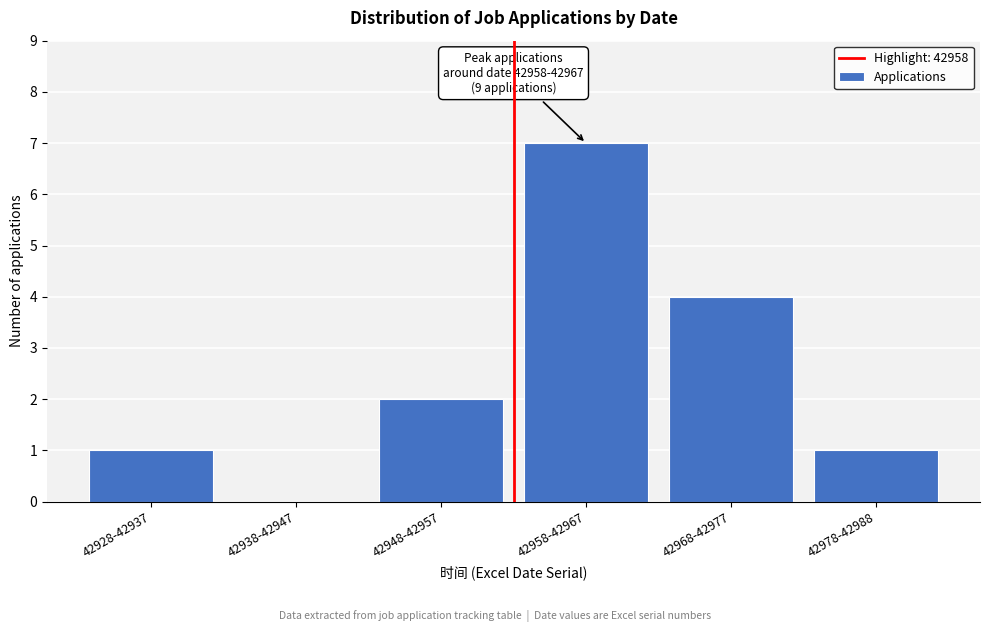

Reading left to right, what are all the values shown in this chart?

42928-42937=1	42938-42947=0	42948-42957=2	42958-42967=7	42968-42977=4	42978-42988=1